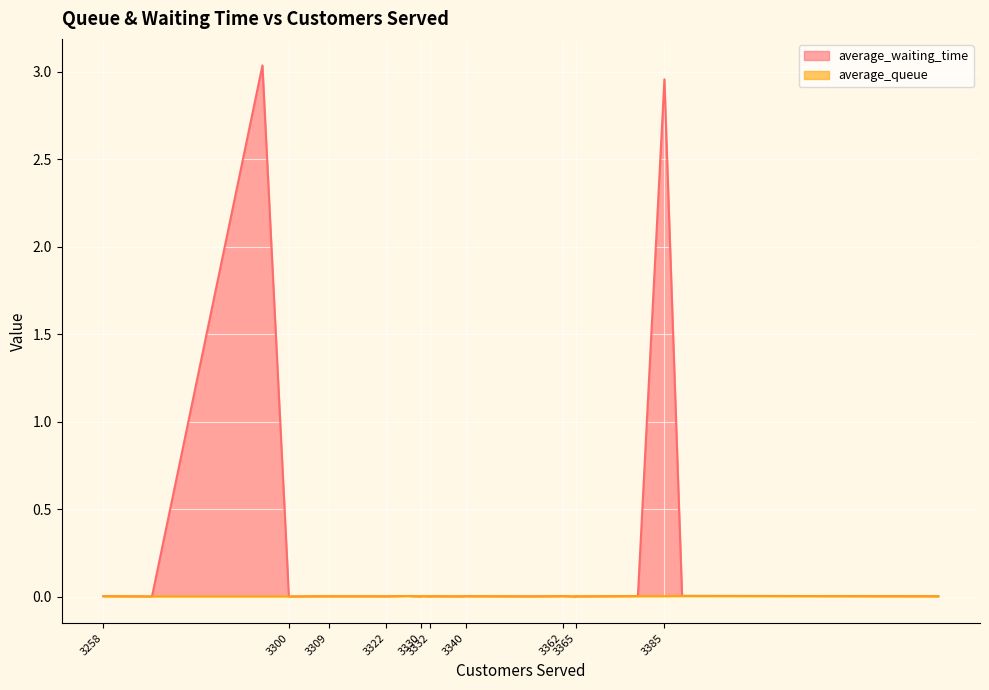

The average_waiting_time series shows 1.9 at 3385. True or false?

False